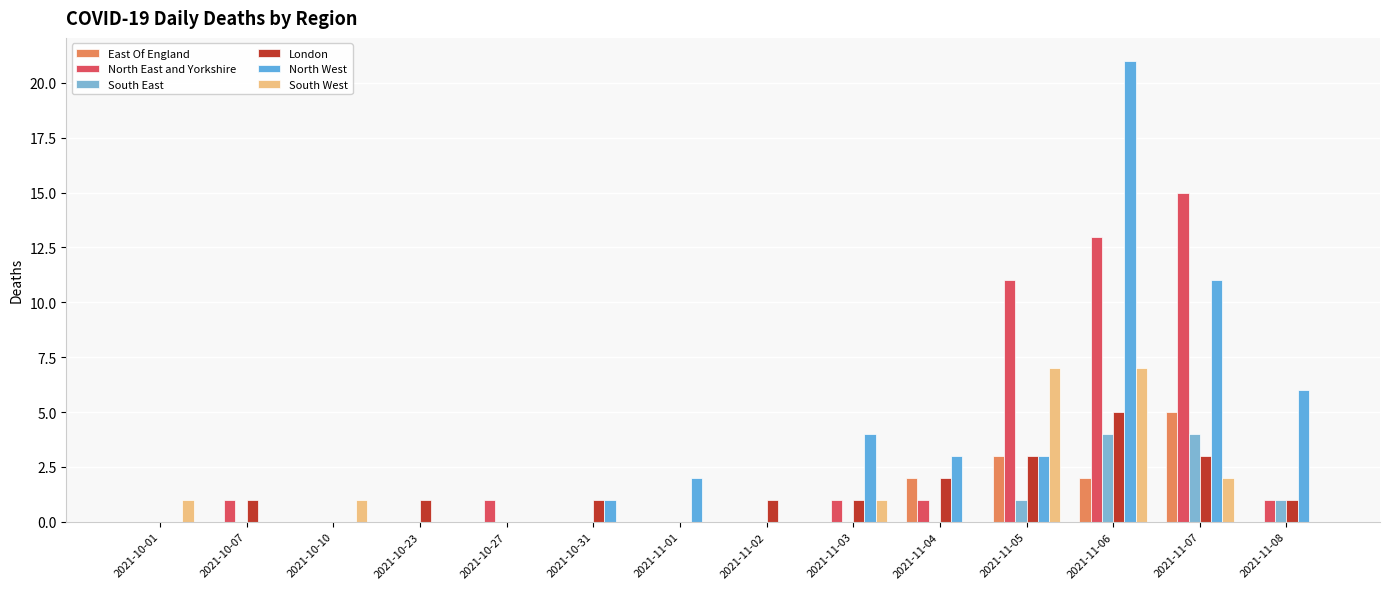

The East Of England series shows -2 at 2021-10-31. True or false?

False